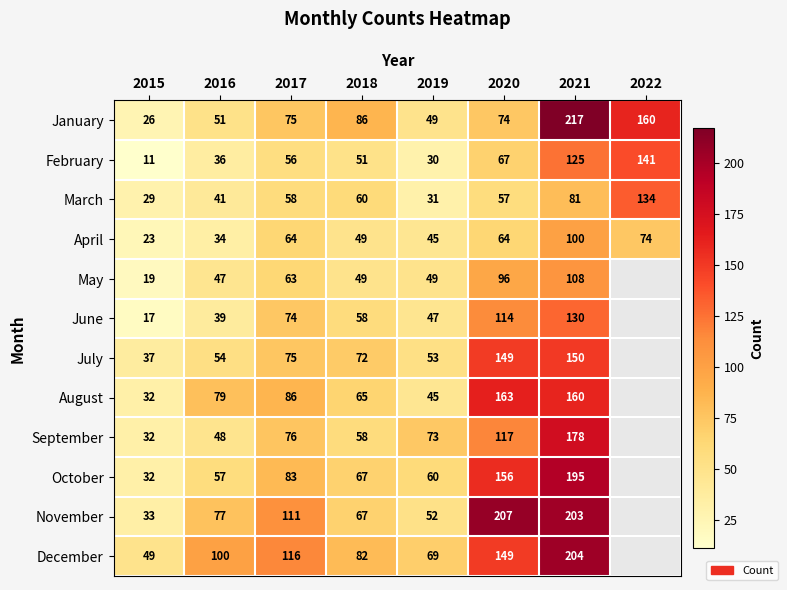

Is it true that September equals 92 at 2021?

False